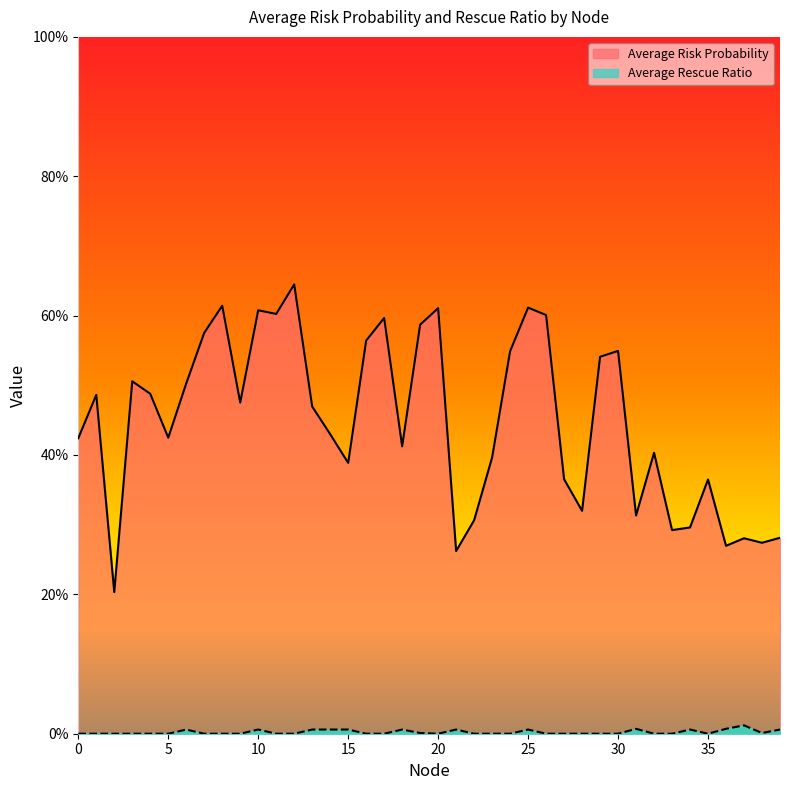

At 36, list the series in order from smallest to largest.

Average Rescue Ratio, Average Risk Probability